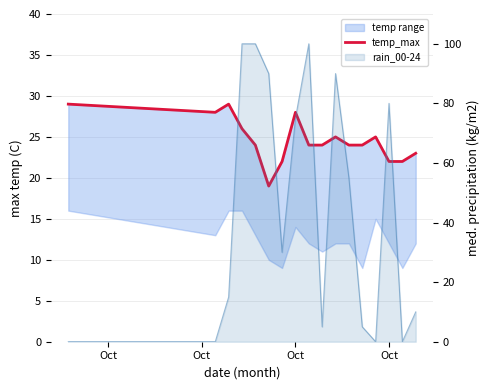

What is the value of the 2nd point from the left?

29